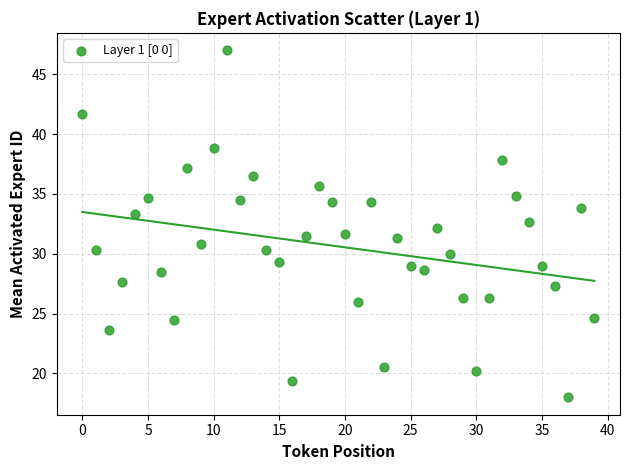

What is the range of Y values (max minus min)?

29.0